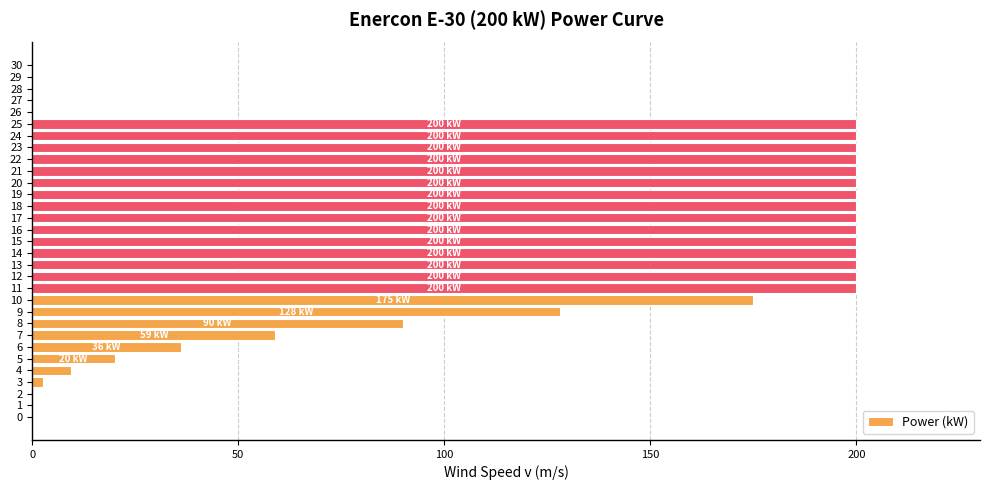

What is the maximum value shown in the chart?

200.0